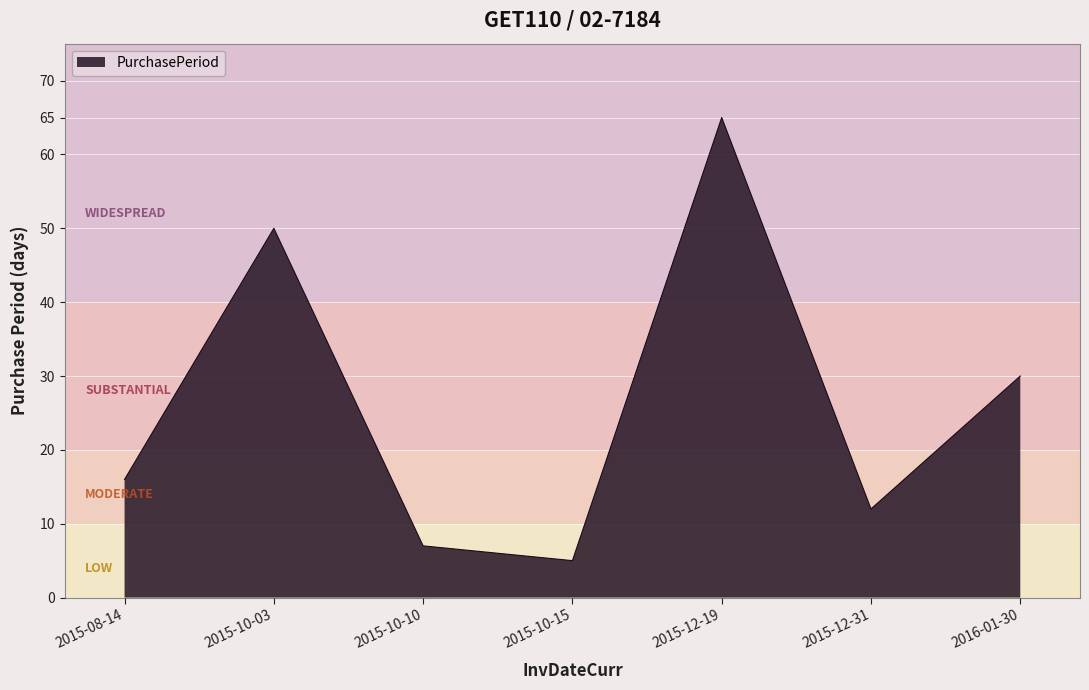

List the labels in order of value, smallest first.

2015-10-15, 2015-10-10, 2015-12-31, 2015-08-14, 2016-01-30, 2015-10-03, 2015-12-19